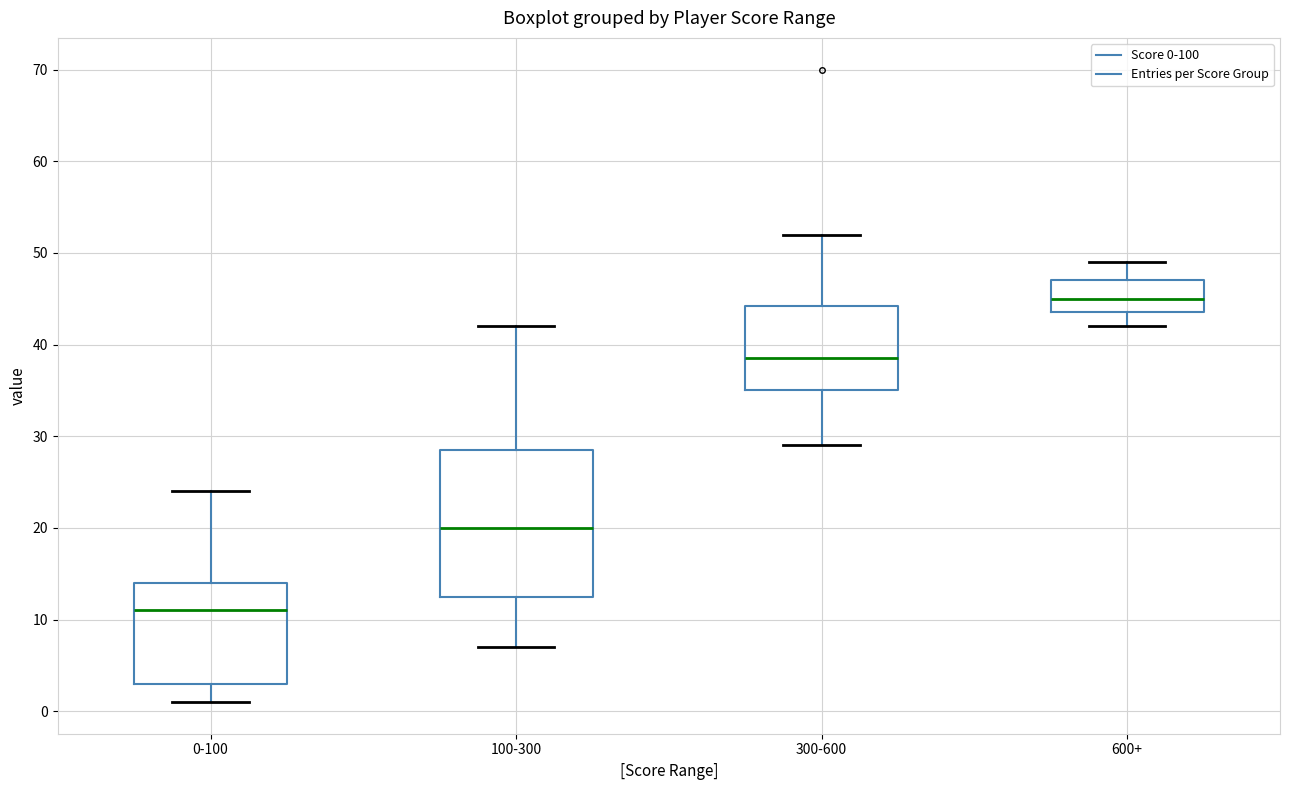

Reading left to right, read every box against the y-axis: the position of its median line, the range the box covers, and the ends of its whiskers. The values are not printed on the chart, so give them approximately, as read against the axis.

0-100: median 11, box 3 to 14, whiskers 1 to 24
100-300: median 20, box 13 to 29, whiskers 7 to 42
300-600: median 39, box 35 to 44, whiskers 29 to 52
600+: median 45, box 44 to 47, whiskers 42 to 49